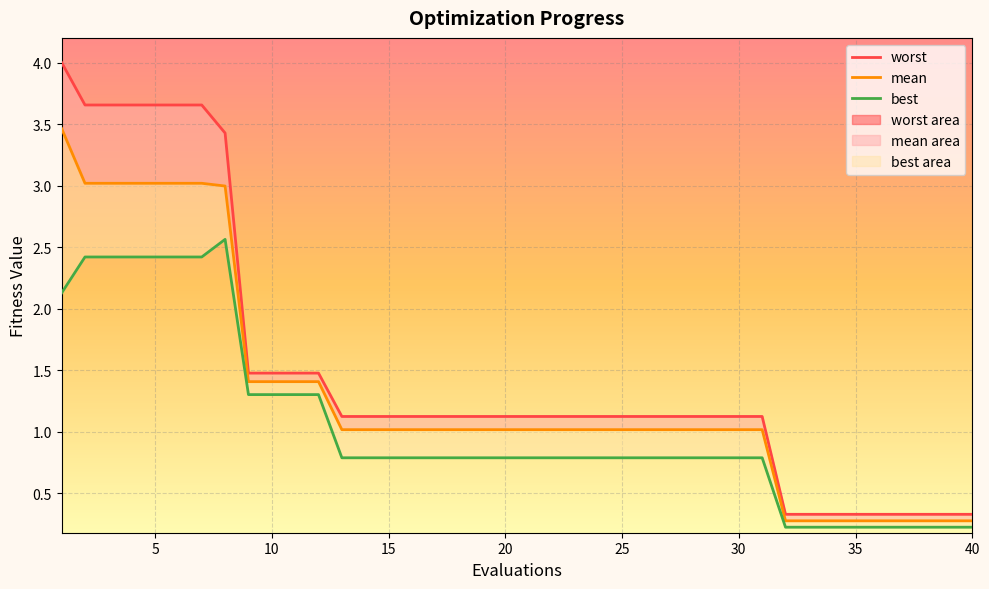

At 16, list the series in order from smallest to largest.

best, mean, worst